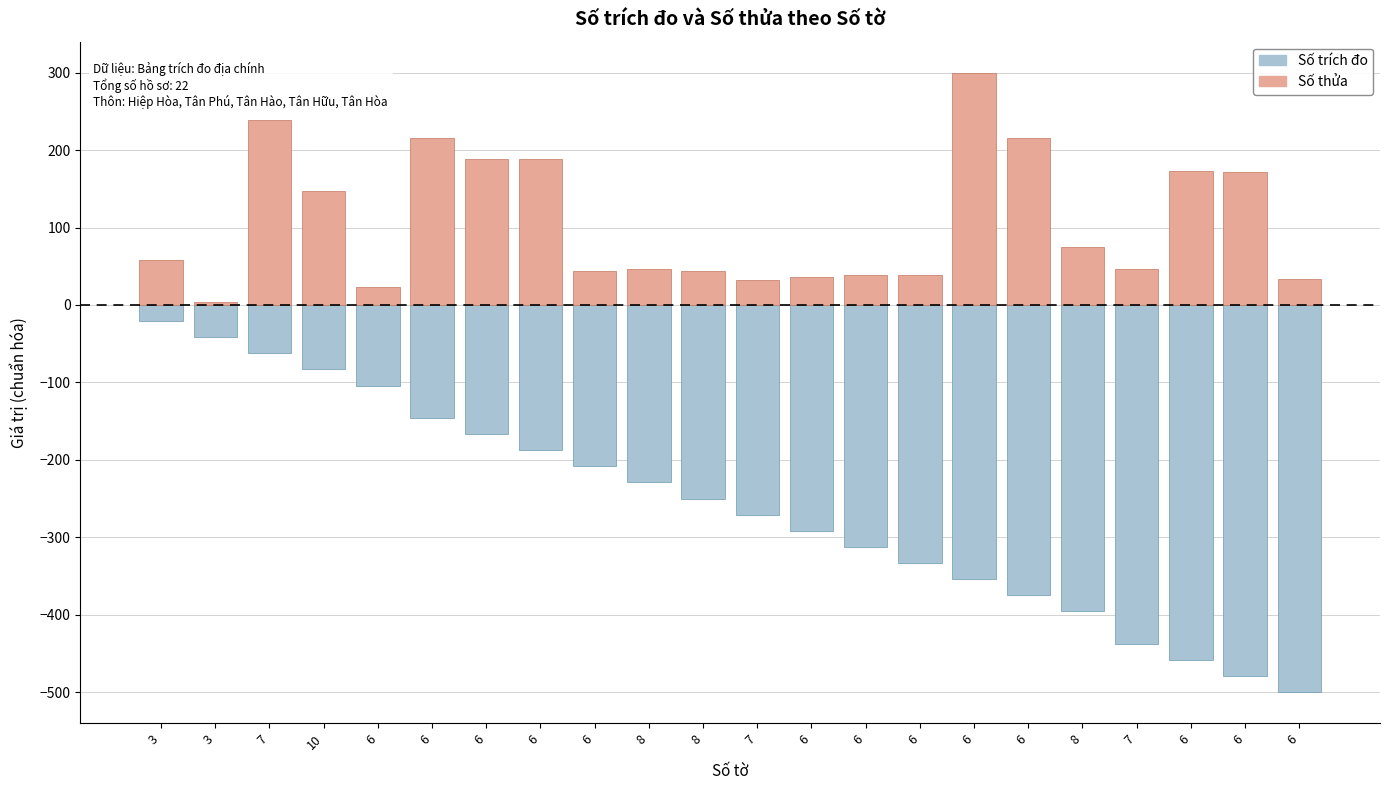

What is the maximum value shown in the chart?

300.0